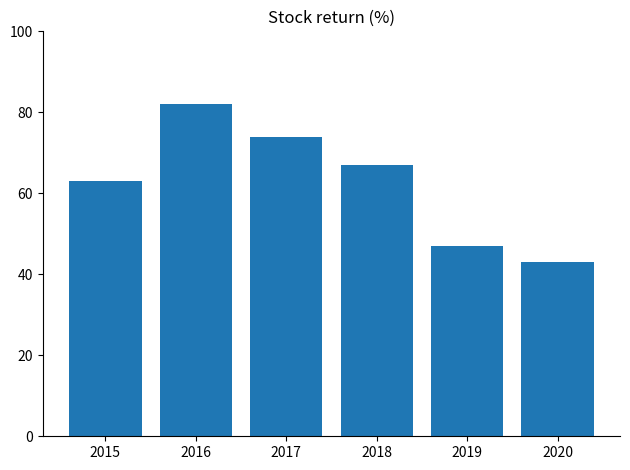

Reading right to left, extract all data points from this chart.

2020=43	2019=47	2018=67	2017=74	2016=82	2015=63